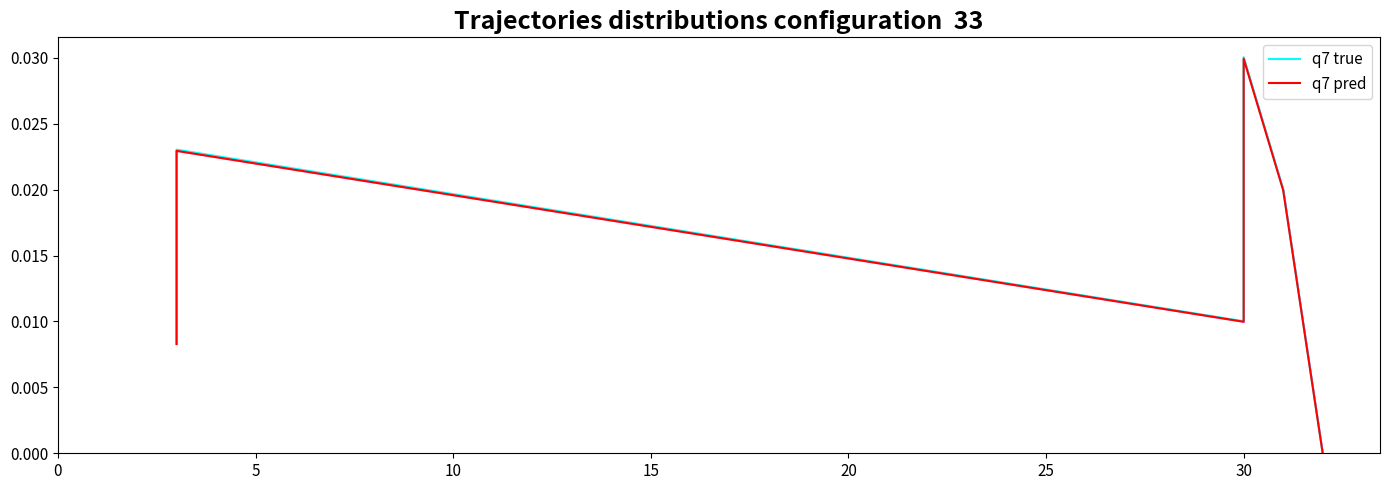

True or false: q7 true and q7 pred cross at least once.

False